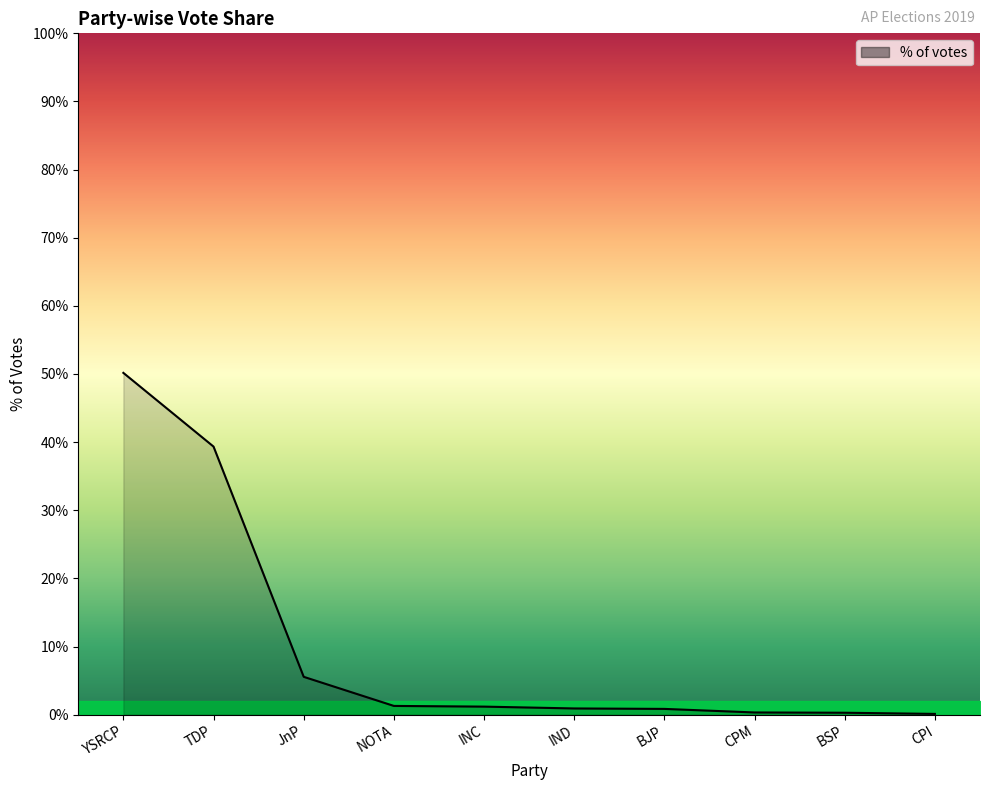

List the labels in order of value, largest first.

YSRCP, TDP, JnP, NOTA, INC, IND, BJP, CPM, BSP, CPI